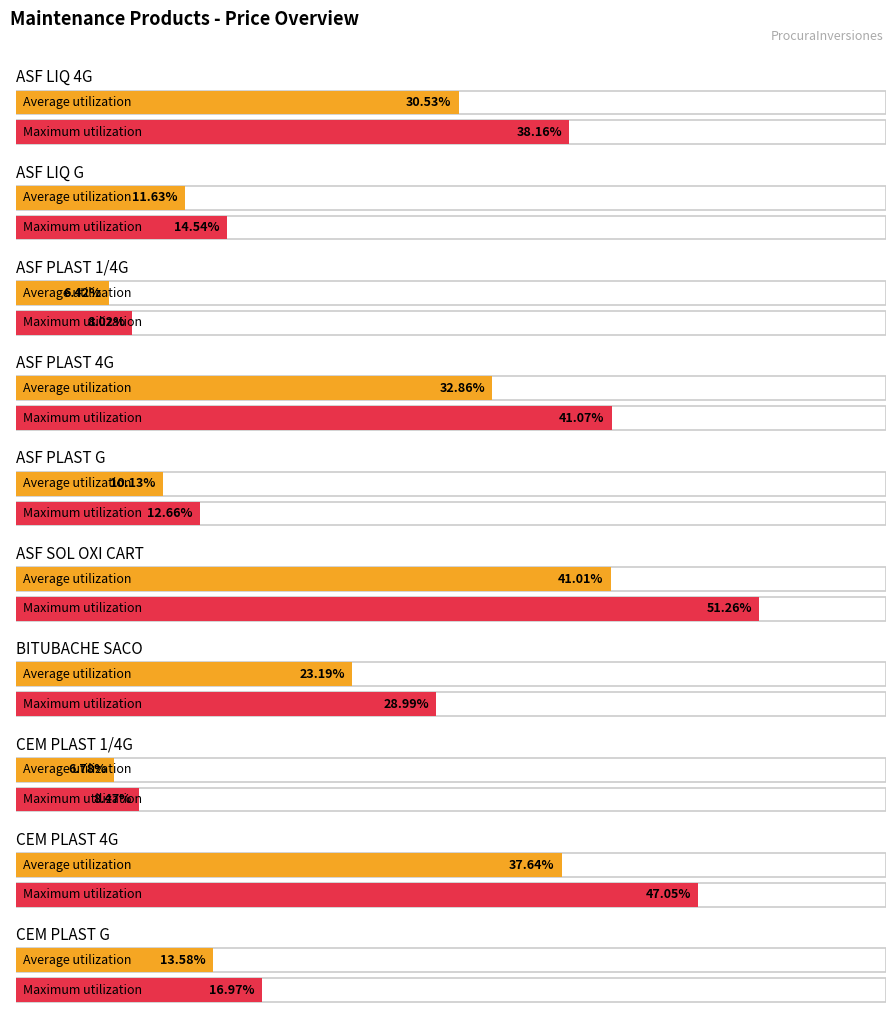

How many bars are there in each group?

2